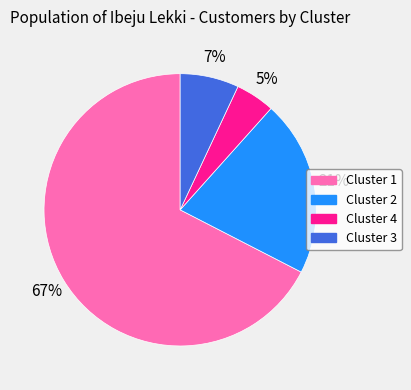

Count the number of slices in the pie.

4